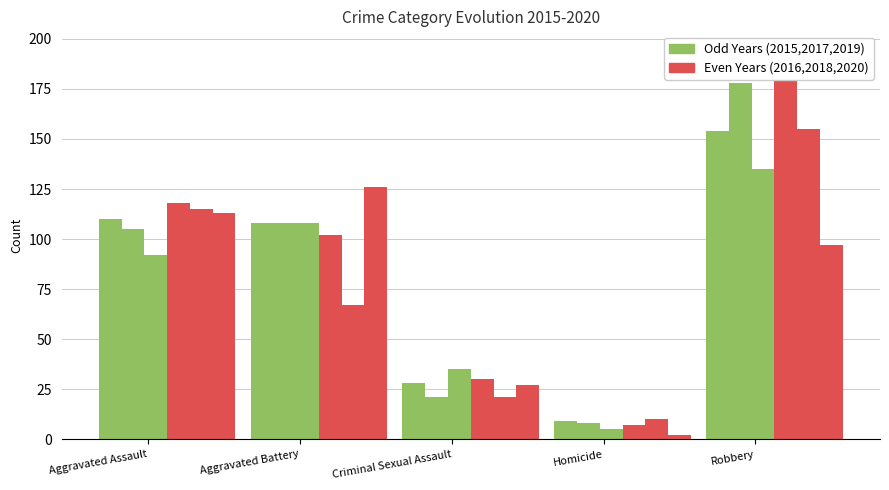

What position from the right is Homicide?

2